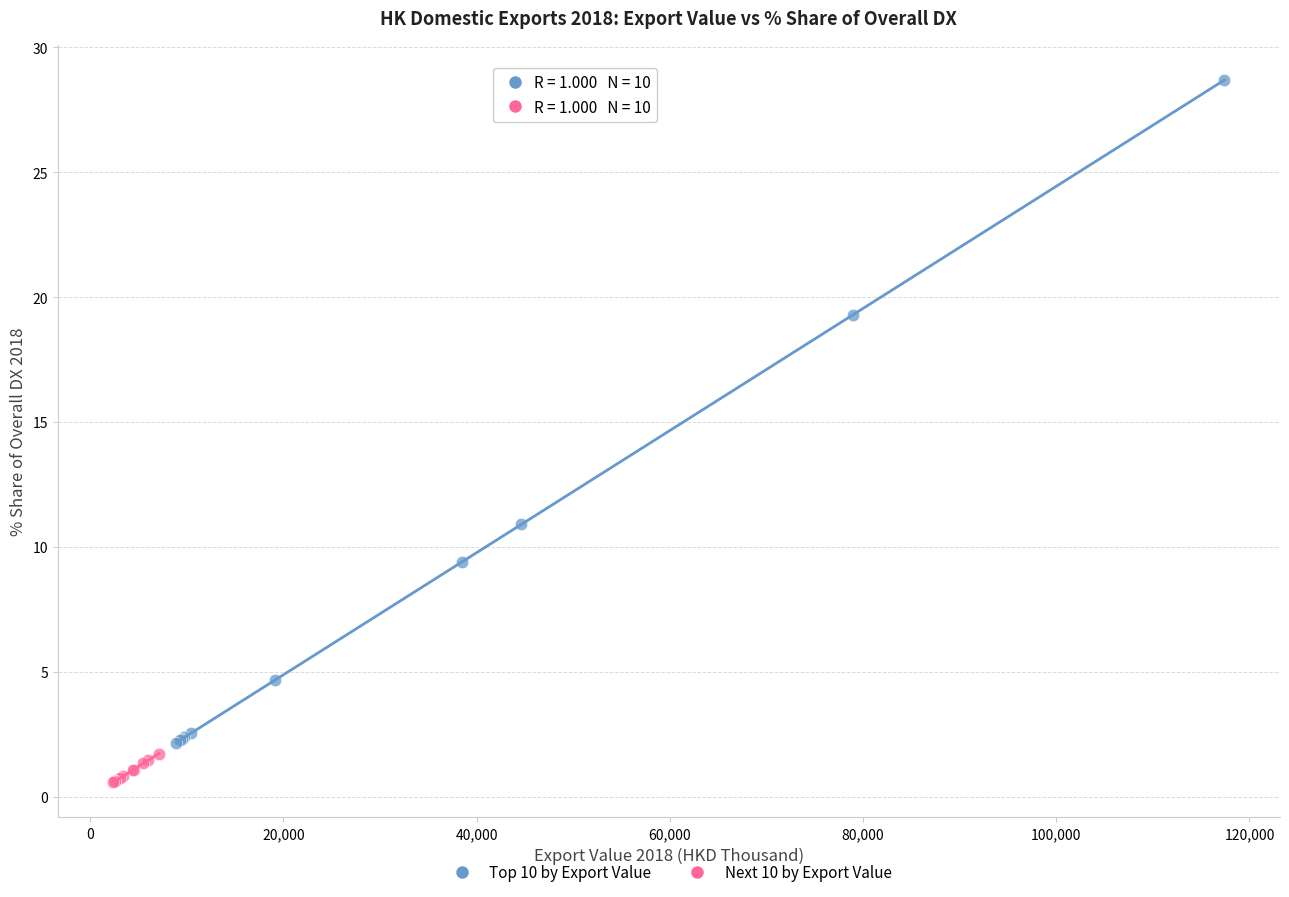

Which series has the widest spread of Y values?

Top 10 by Export Value